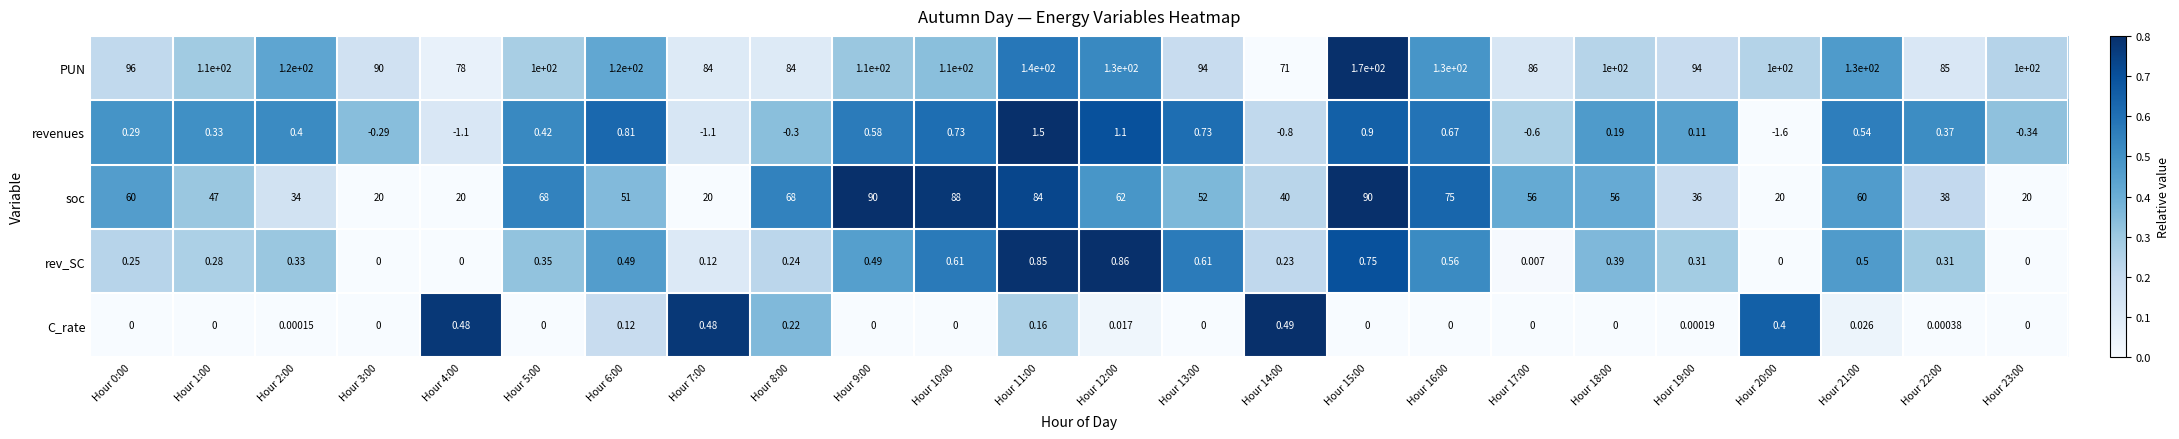

Is the value of C_rate at Hour 10:00 greater than the value of PUN at Hour 17:00?

No